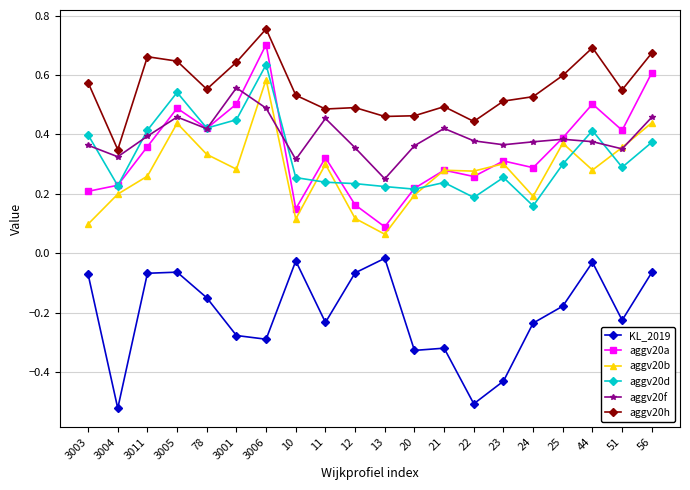

Count the aggv20a values in the range 0 to 1.

20